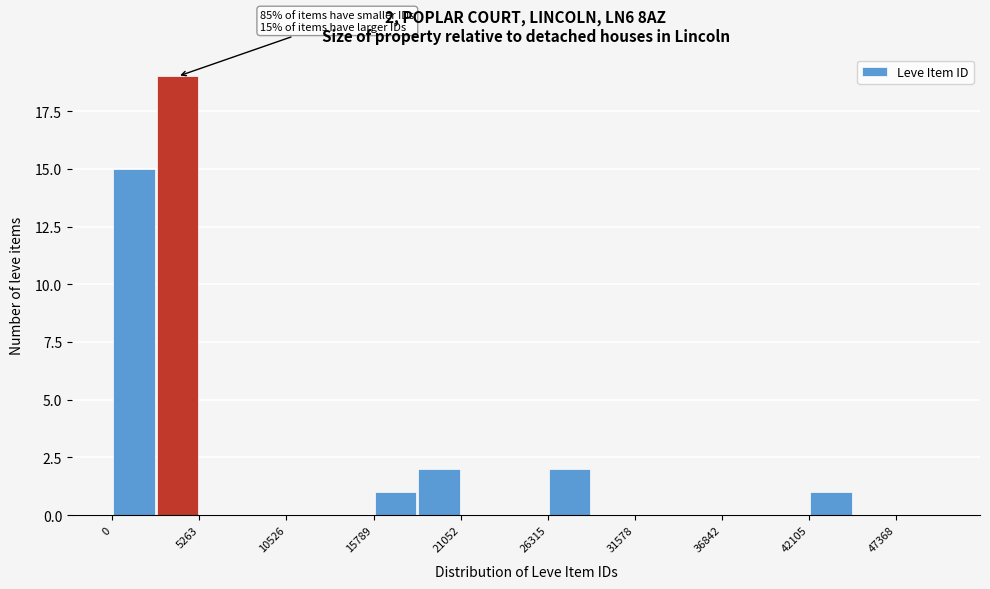

Read against the x-axis, roughly where is the centre of the tallest bar?

4000